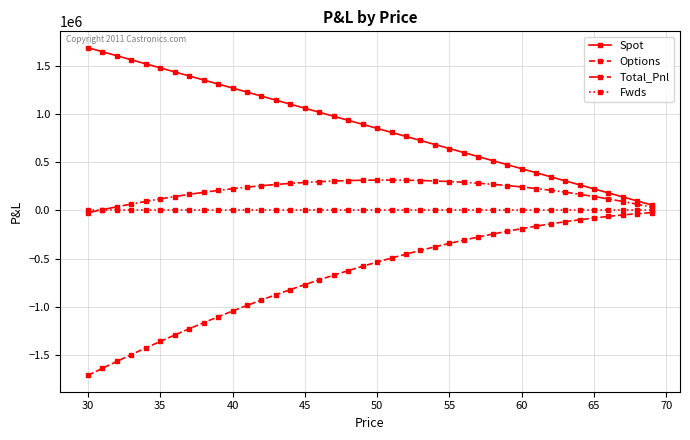

What is the highest value of the Total_Pnl series?

314676.8